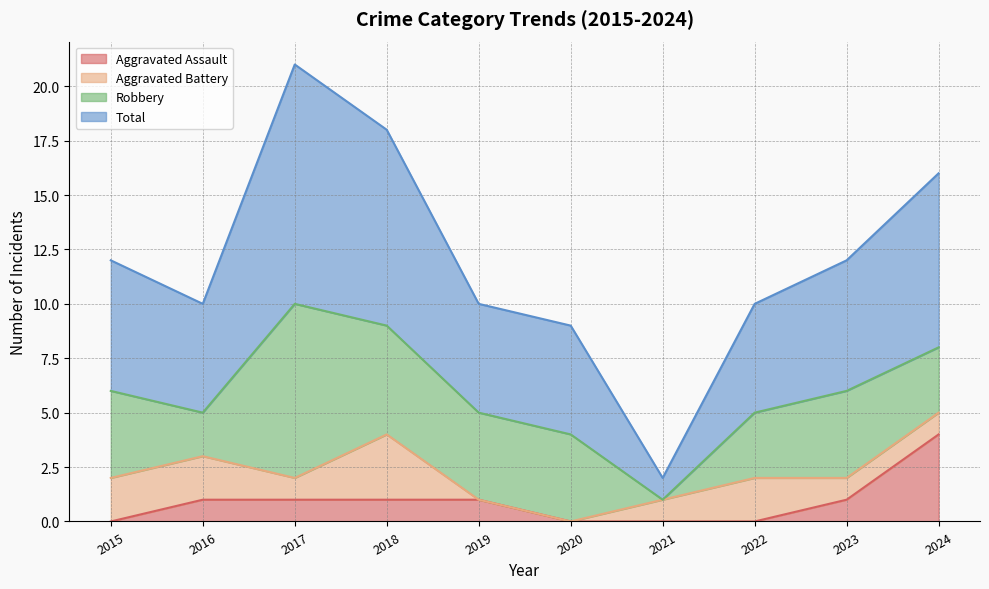

What are all the series names shown in the legend?

Aggravated Assault, Aggravated Battery, Robbery, Total